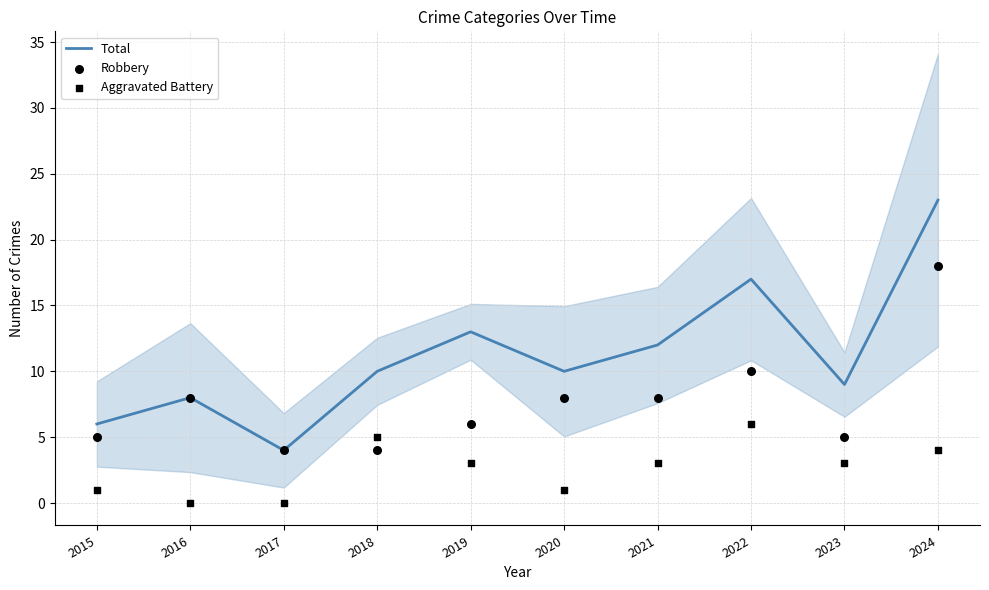

Which series reaches the maximum Y coordinate?

Total